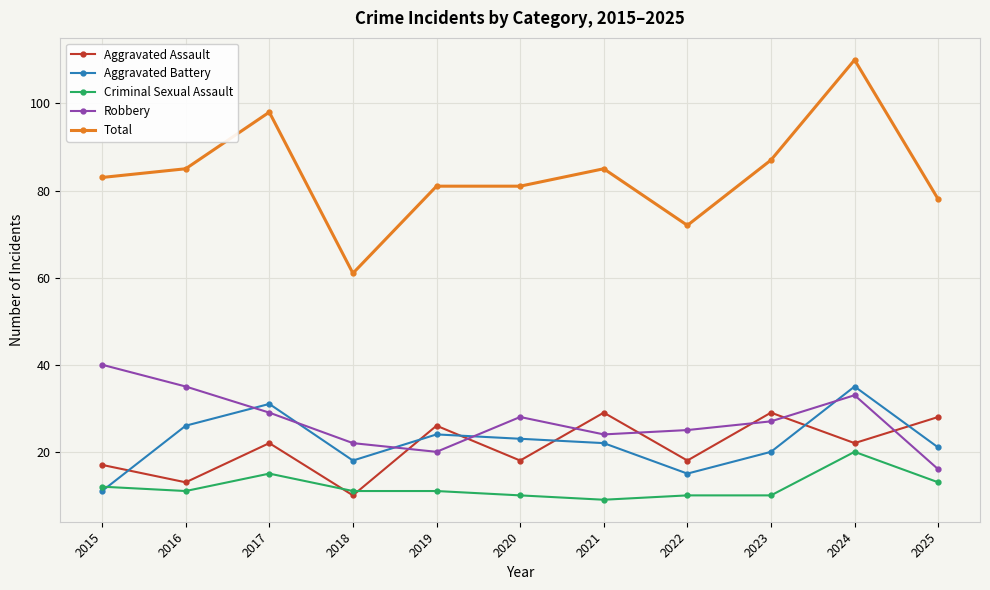

What is the difference between the maximum and minimum values in the Total series?

49